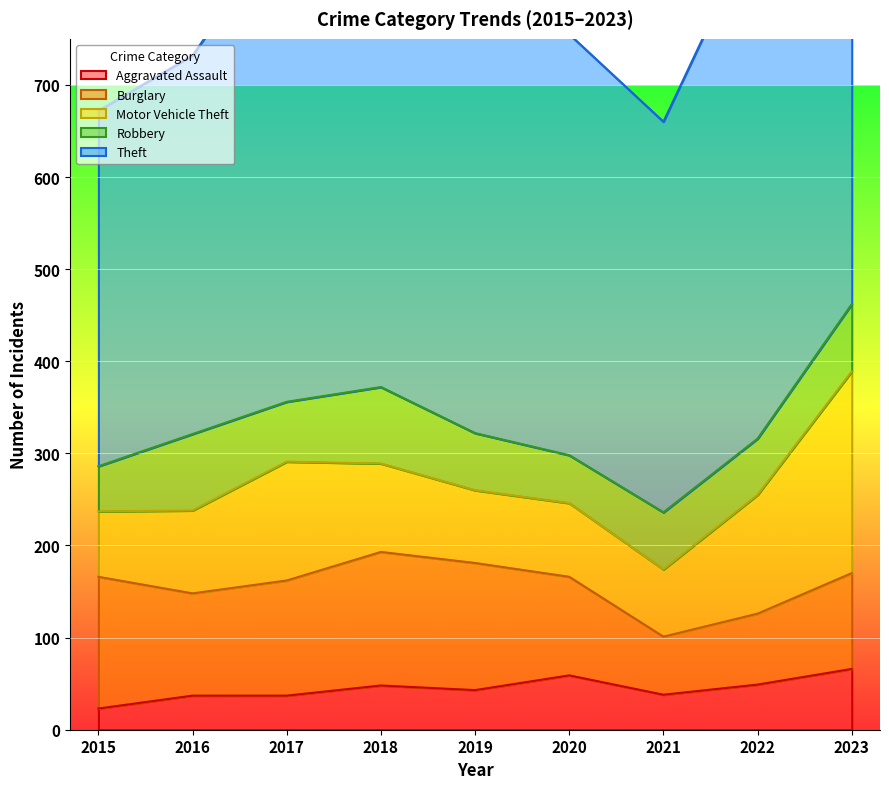

How many values in the Robbery series exceed 62?

4